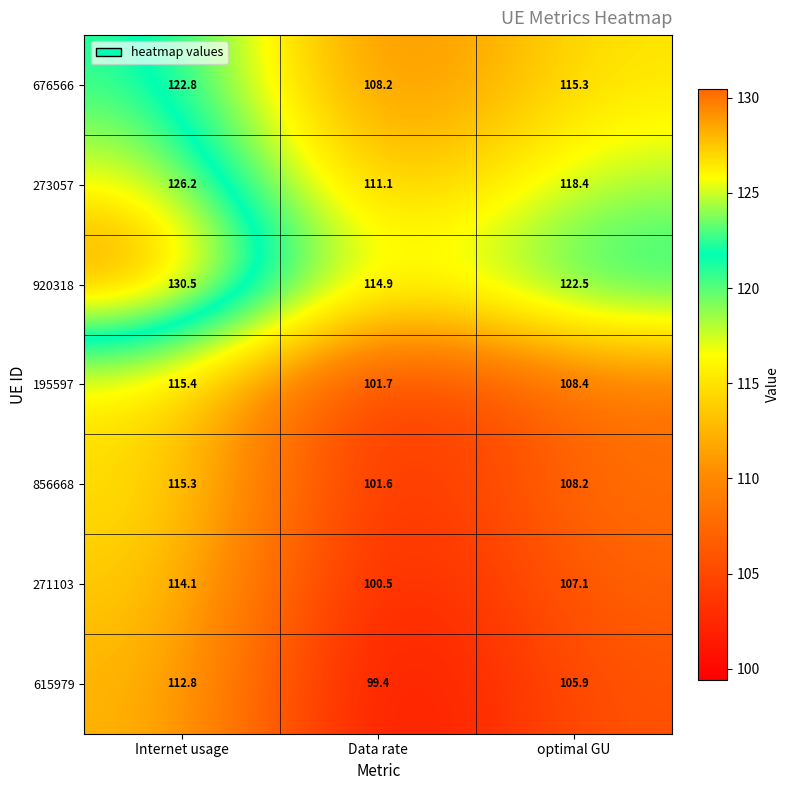

How many distinct data groups are displayed?

7